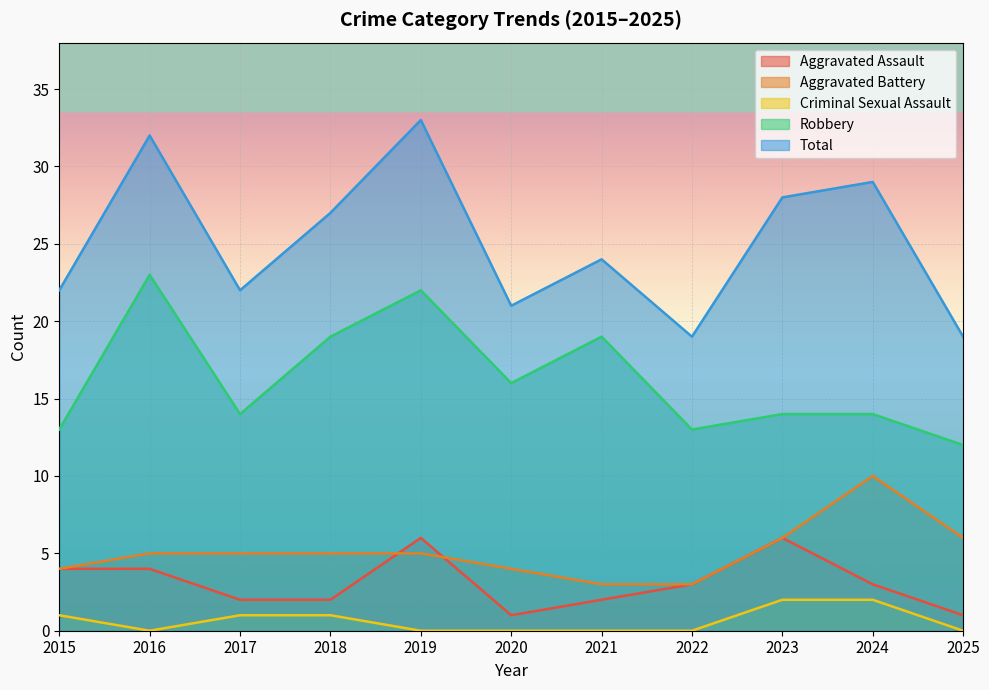

Which series has the largest total across all categories?

Total